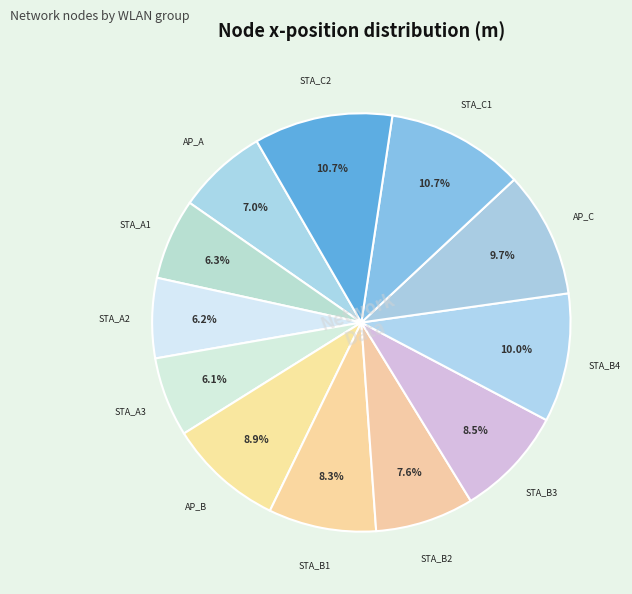

How many segments does this pie chart have?

12